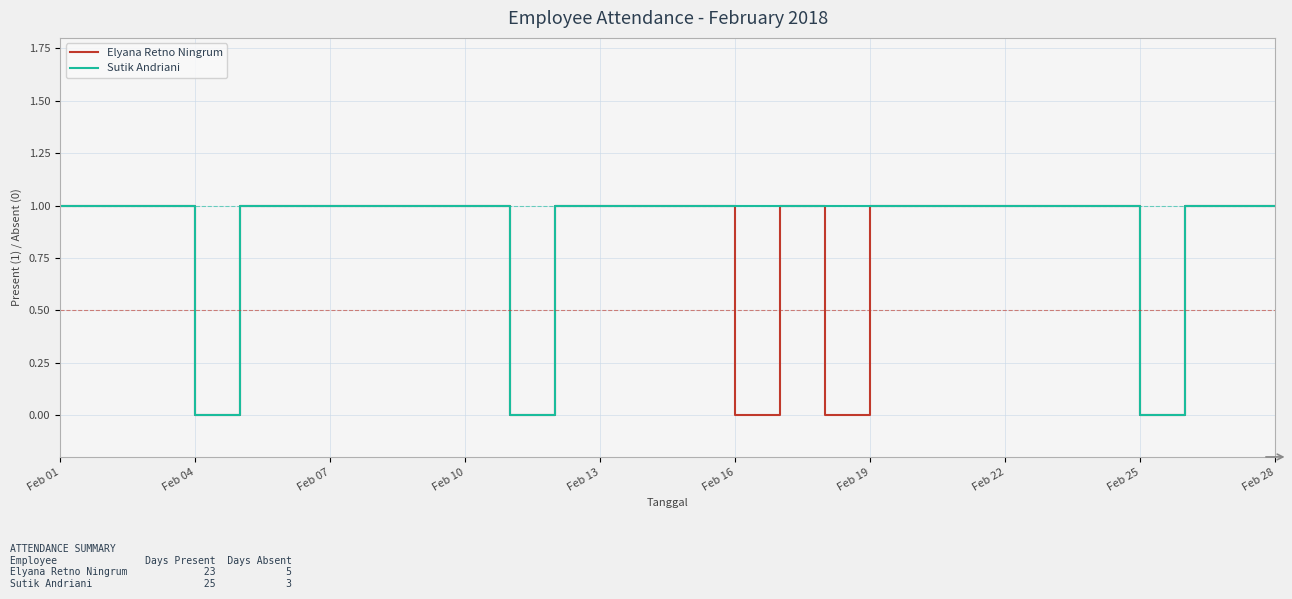

Does the chart display data point markers on the line(s)?

No